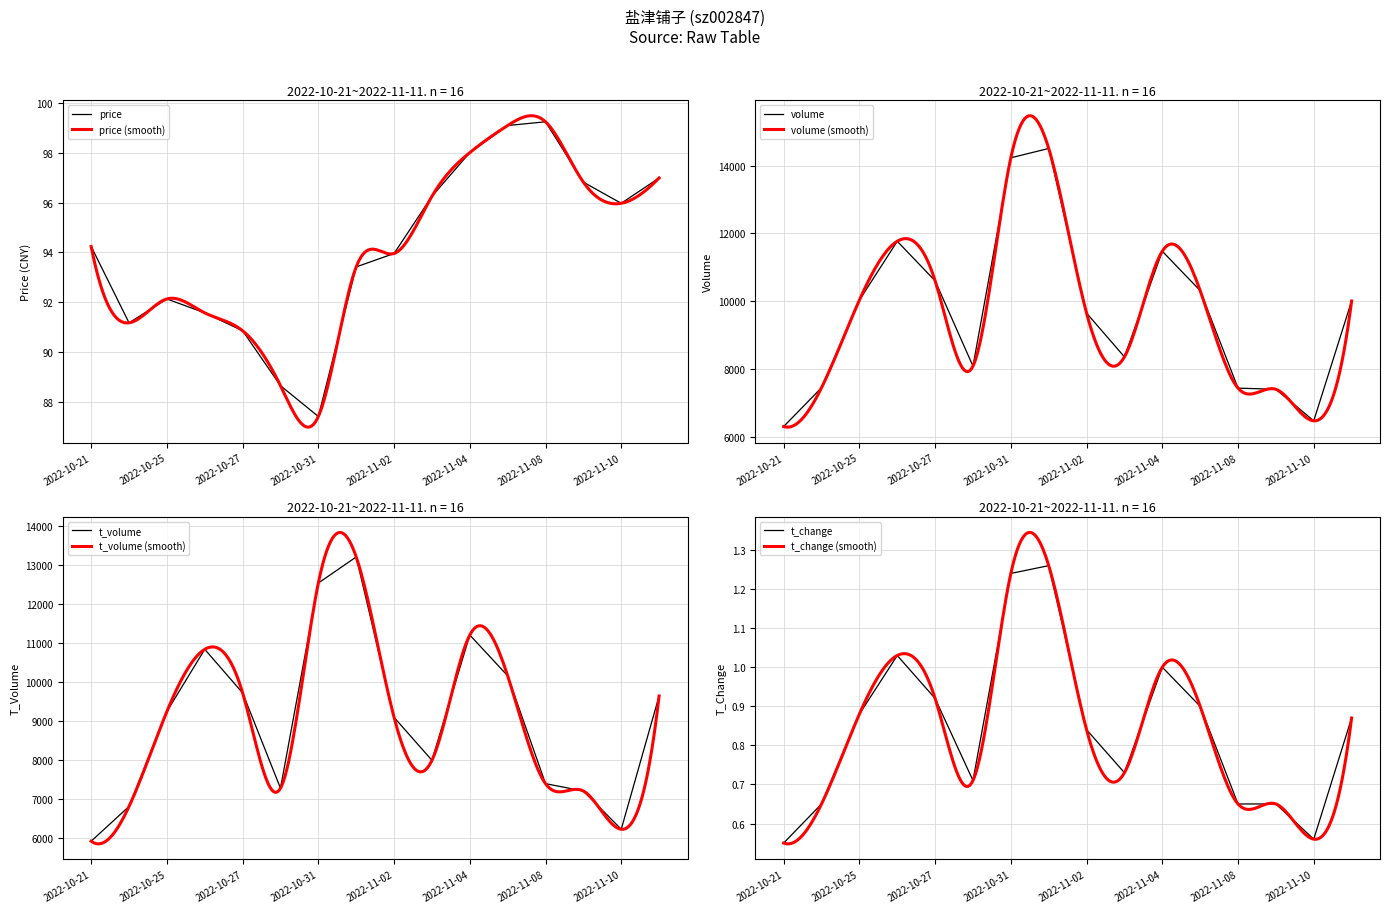

How many categories are shown in the chart?

16